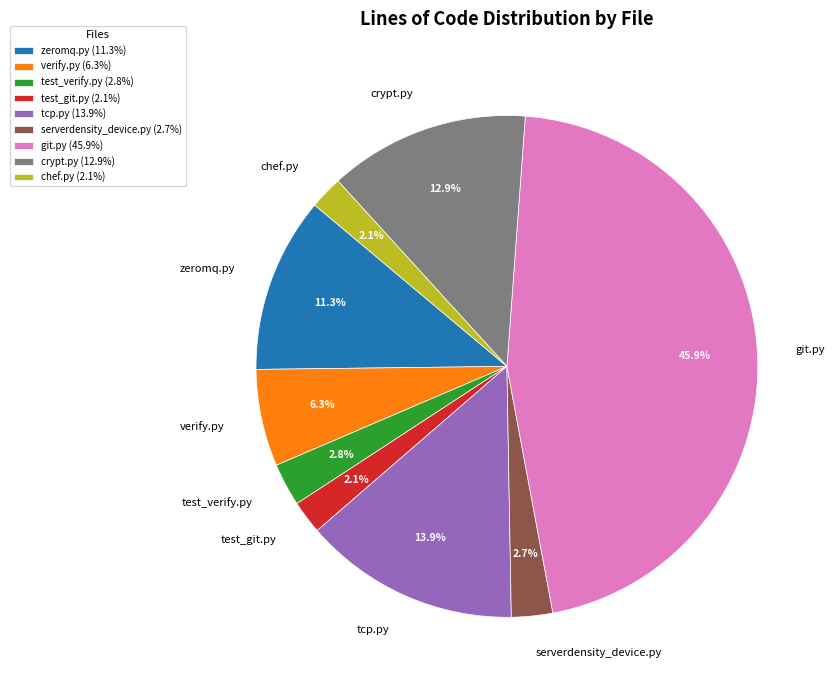

True or false: chef.py accounts for 2% of the total.

True